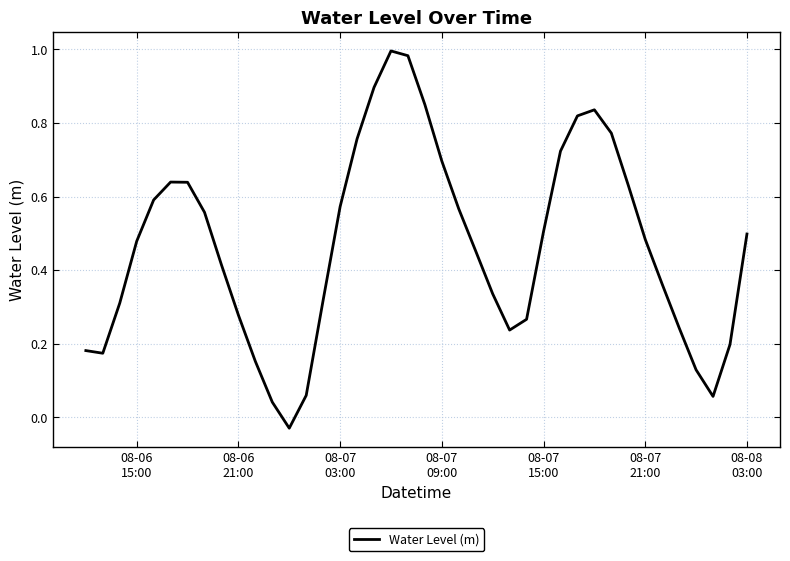

How many lines are shown in the chart?

1